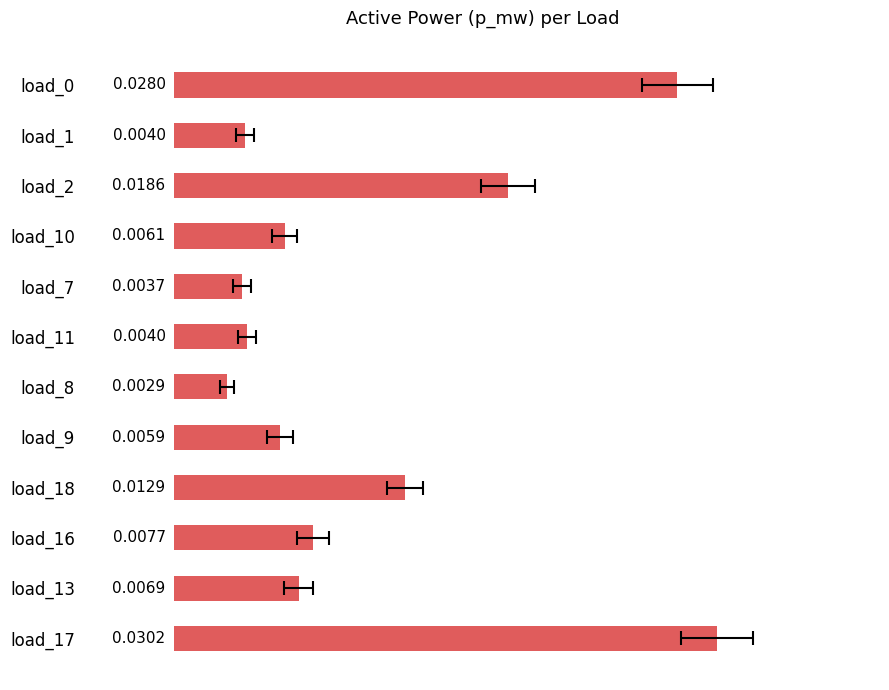

Are the bars grouped side by side (vs. stacked)?

No